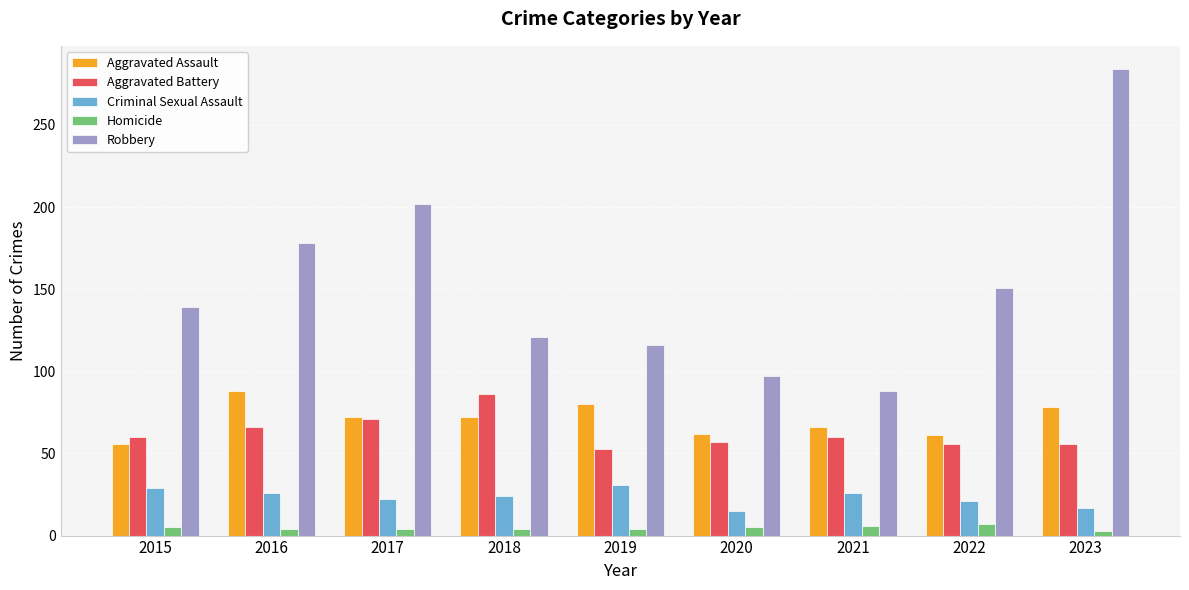

At which label does Aggravated Assault reach its peak?

2016